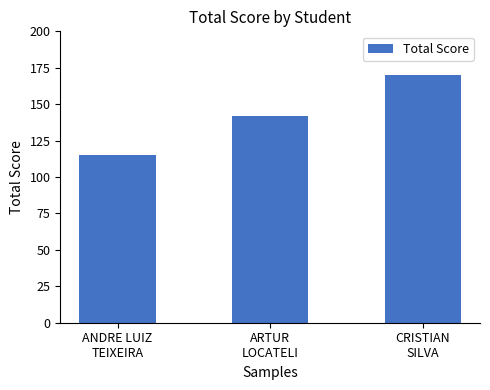

What is the approximate value at CRISTIAN
SILVA, to the nearest 5?

170